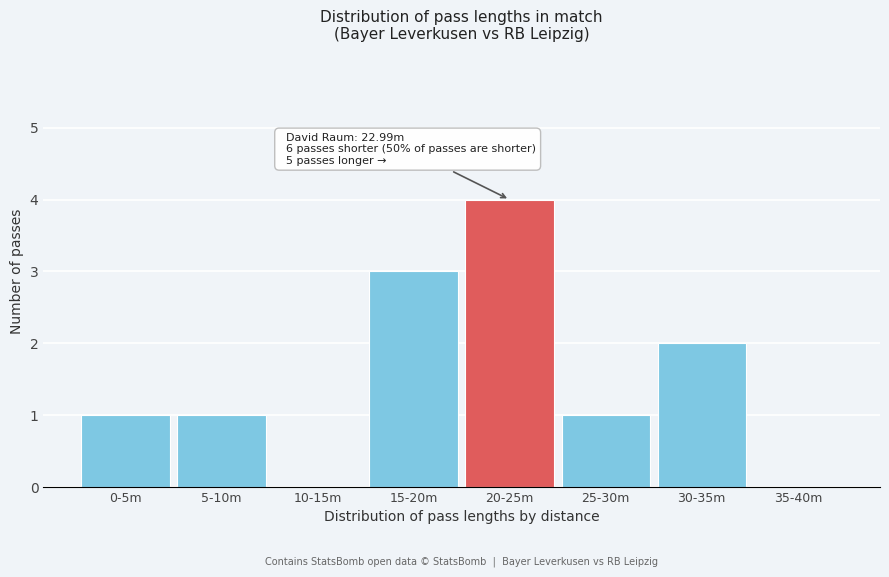

Reading left to right, extract all data points from this chart.

0-5m=1	5-10m=1	10-15m=0	15-20m=3	20-25m=4	25-30m=1	30-35m=2	35-40m=0